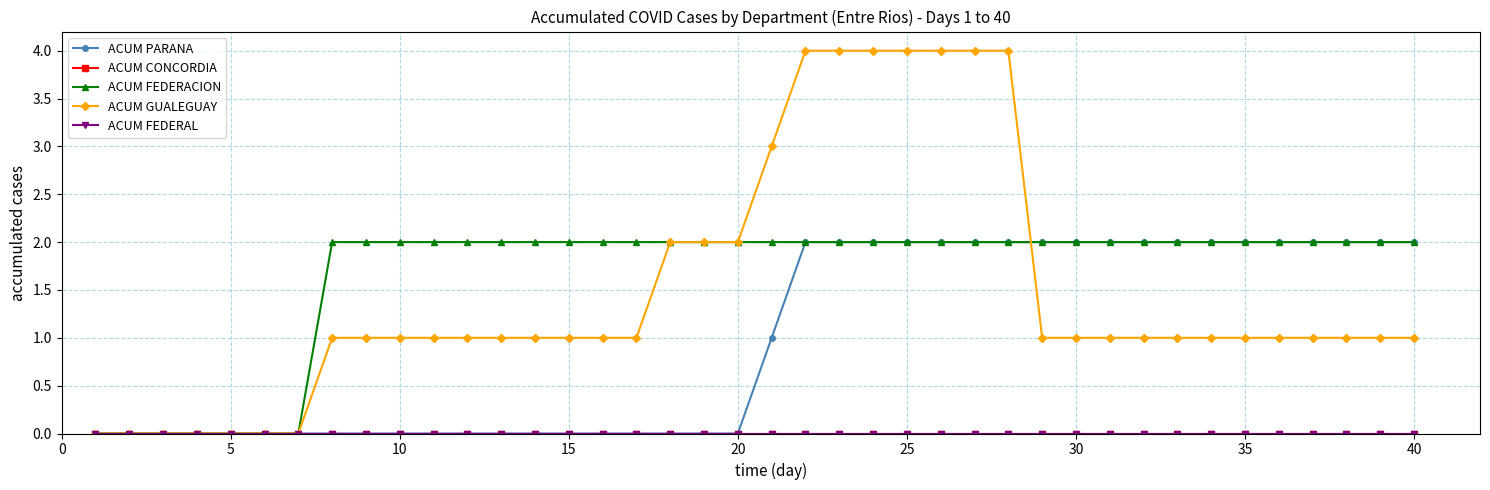

Is this an area chart (filled region under the line)?

No